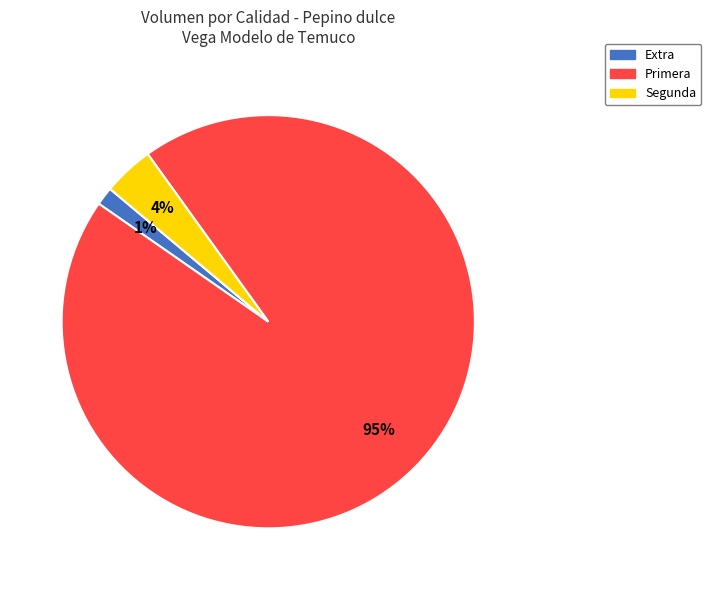

Does any single category account for the majority?

Yes